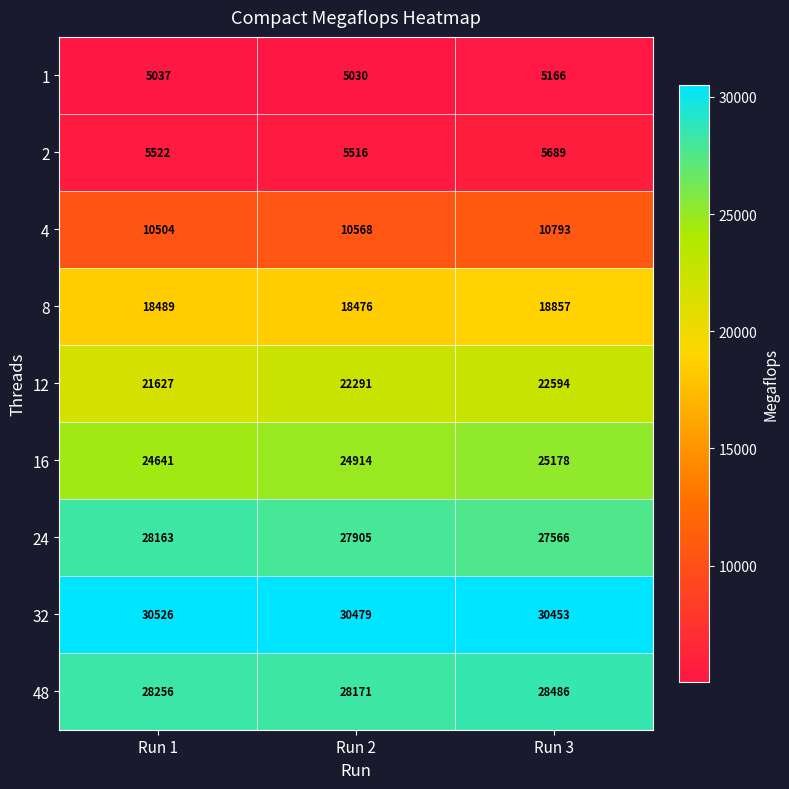

Reading left to right, extract all data points from this chart.

1: 5037	5030	5166
2: 5522	5516	5689
4: 10504	10568	10793
8: 18489	18476	18857
12: 21627	22291	22594
16: 24641	24914	25178
24: 28163	27905	27566
32: 30526	30479	30453
48: 28256	28171	28486